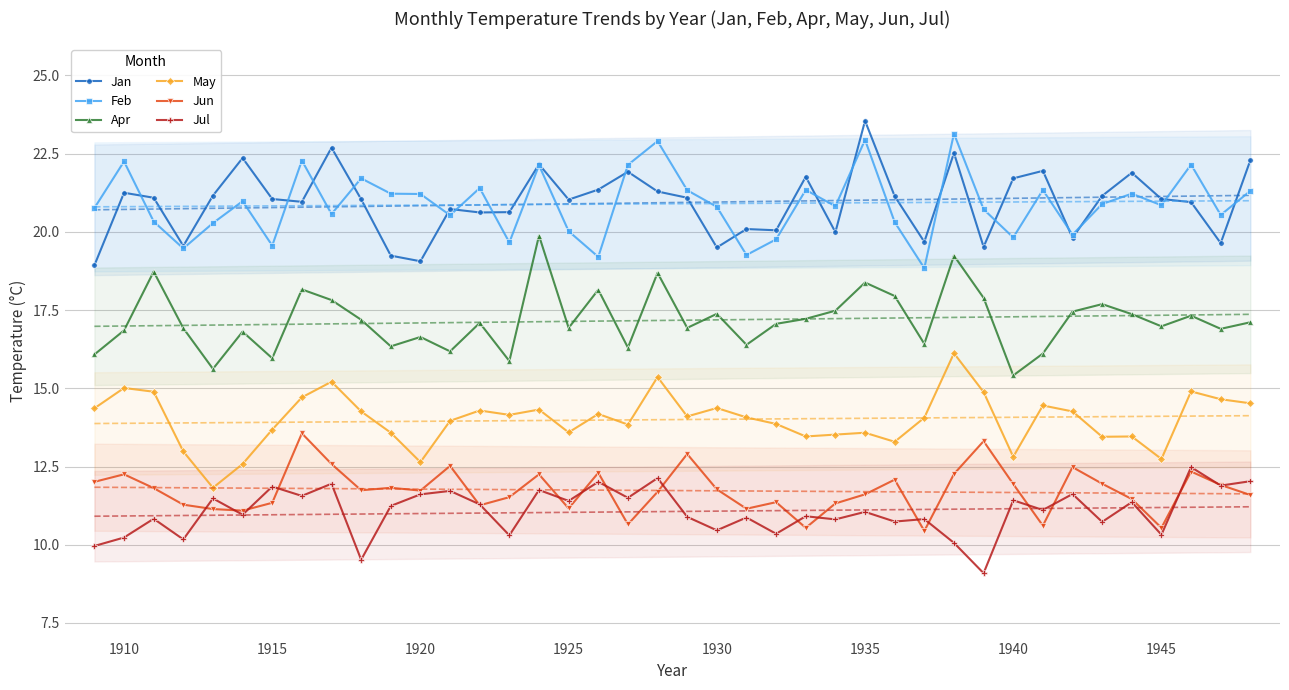

What is the difference between the maximum and minimum values in the Apr series?

4.5